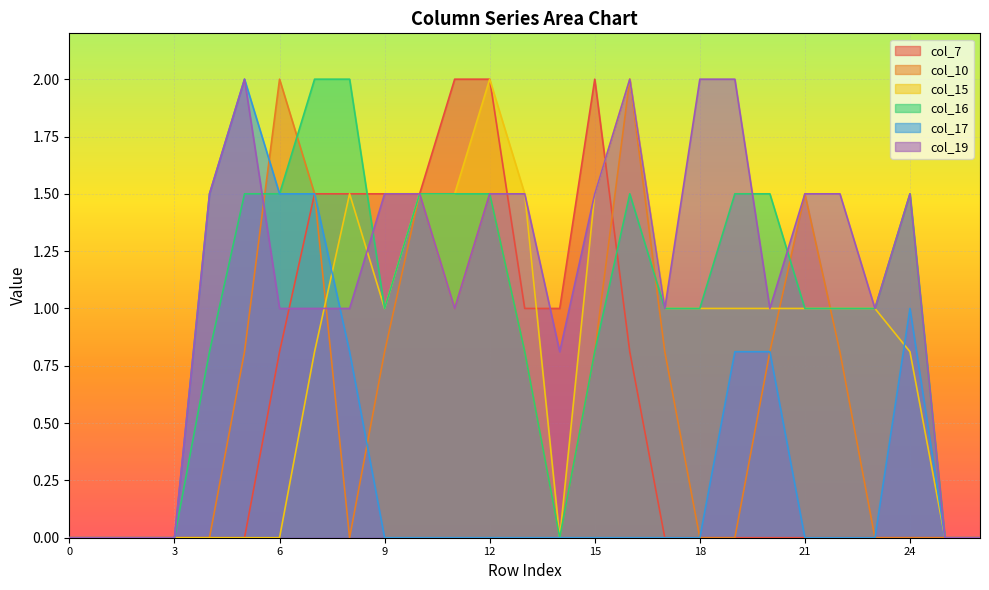

What is the total value across all series at 22?

4.3